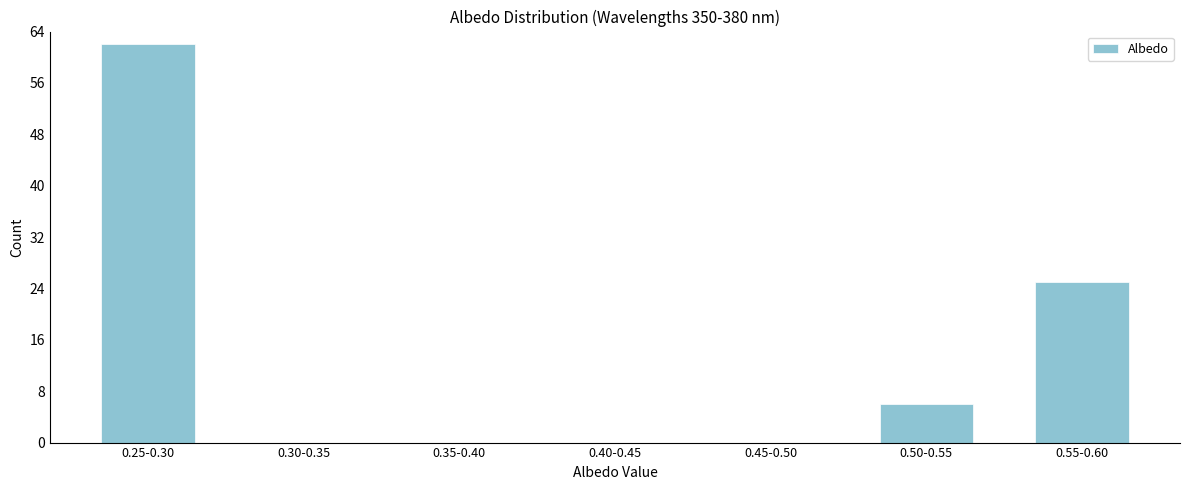

Reading right to left, extract all data points from this chart.

0.55-0.60=25	0.50-0.55=6	0.45-0.50=0	0.40-0.45=0	0.35-0.40=0	0.30-0.35=0	0.25-0.30=62